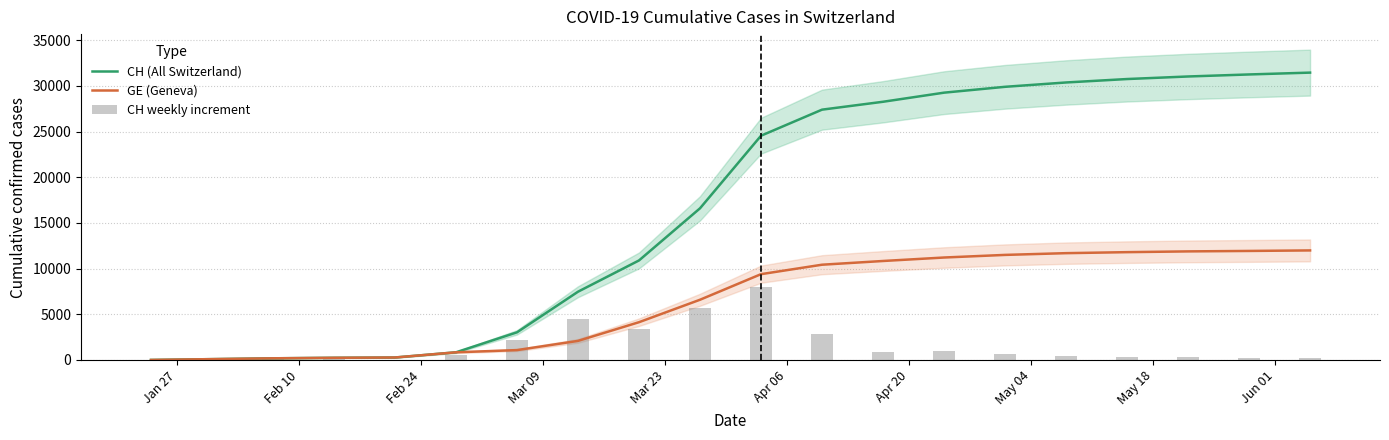

Reading left to right, list all the values displayed in this chart.

CH (All Switzerland): 4	93	183	240	272	840	3028	7474	10897	16605	24551	27404	28268	29264	29905	30380	30756	31036	31258	31459
GE (Geneva): 4	93	183	240	272	840	1083	2090	4137	6594	9395	10429	10837	11217	11503	11694	11804	11888	11937	11994
CH weekly increment: 4	89	90	57	32	568	2188	4446	3423	5708	7946	2853	864	996	641	475	376	280	222	201